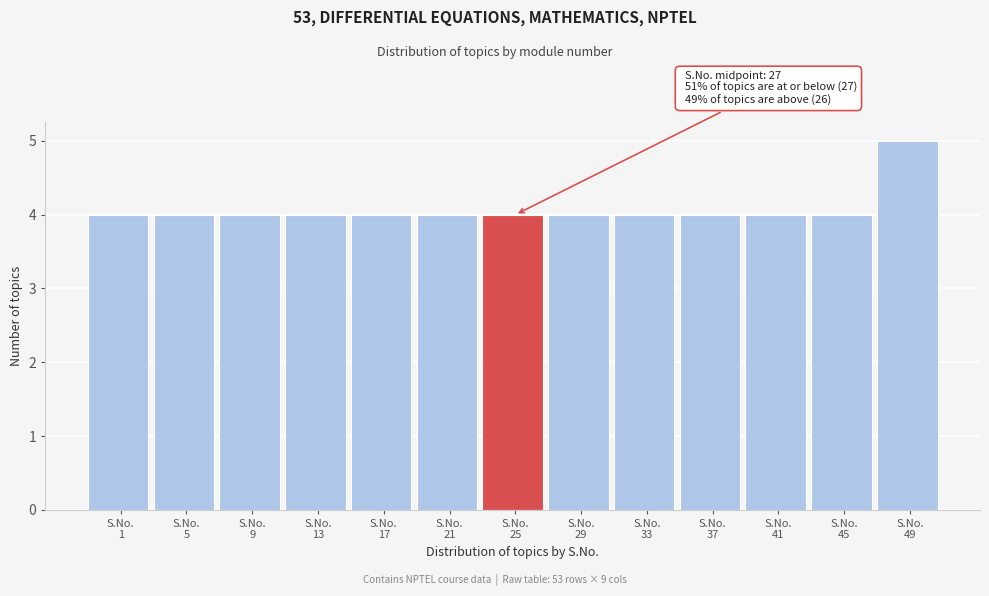

Reading left to right, extract all data points from this chart.

4	4	4	4	4	4	4	4	4	4	4	4	5